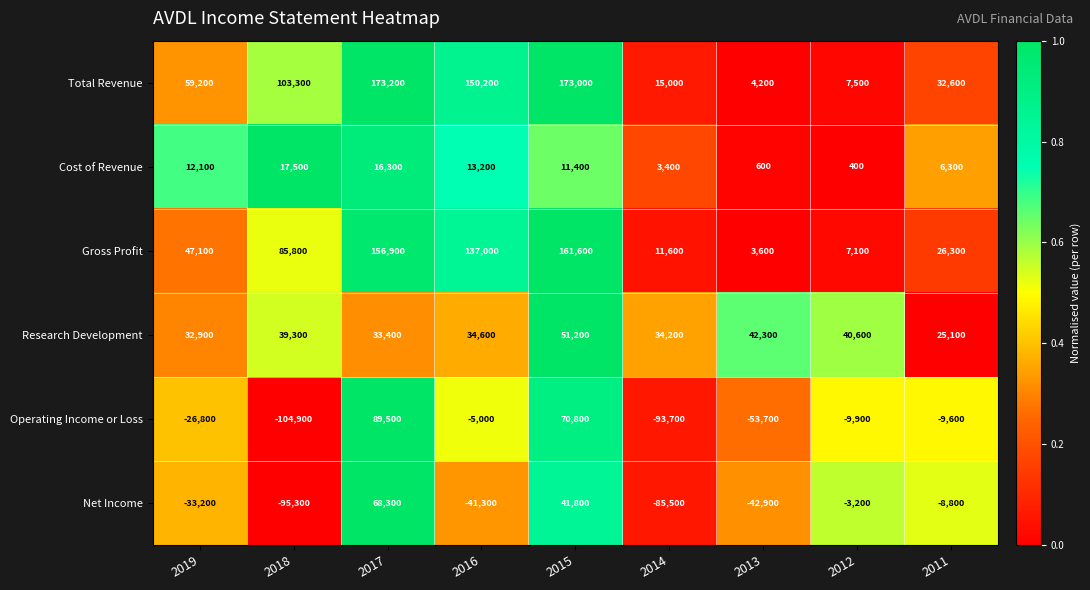

What is the minimum value shown in the chart?

-104900